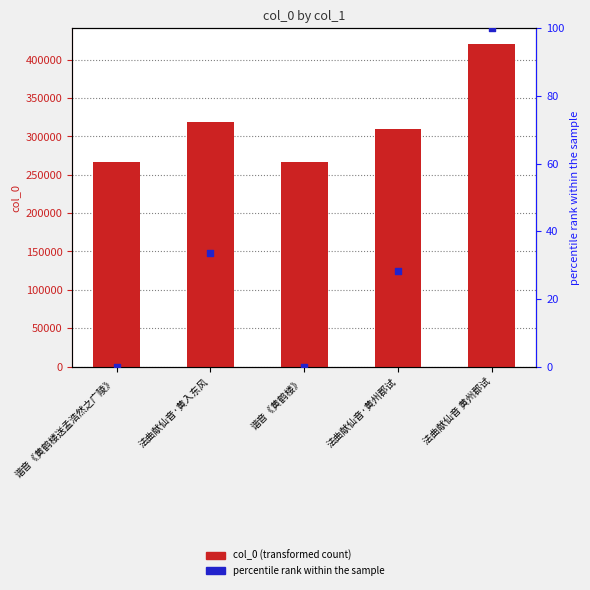

Which series reaches the minimum Y coordinate?

percentile rank within the sample